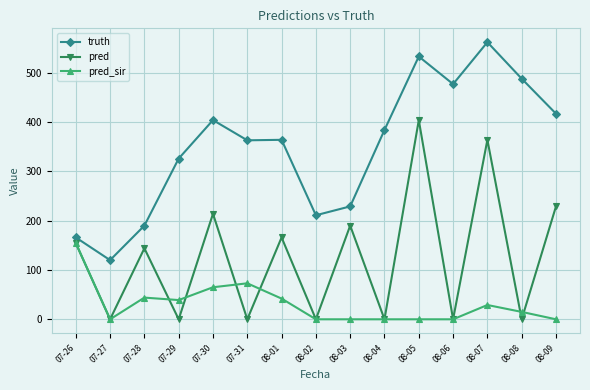

Count the number of categories in the chart.

15